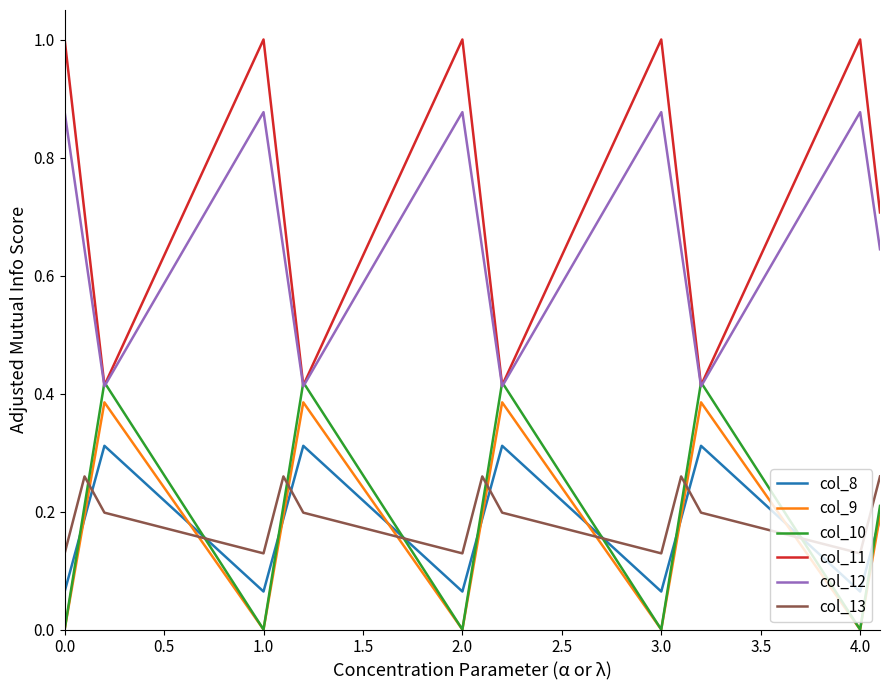

True or false: col_13 and col_12 cross at least once.

False